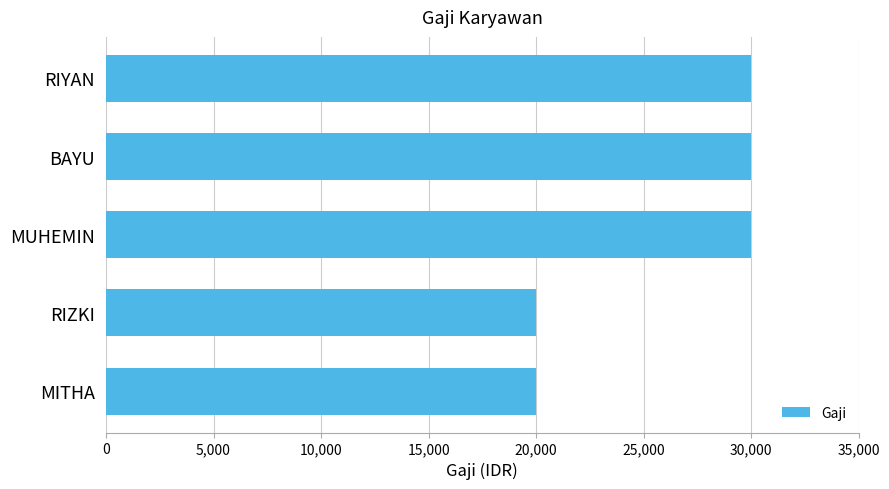

What is the maximum value shown in the chart?

30000